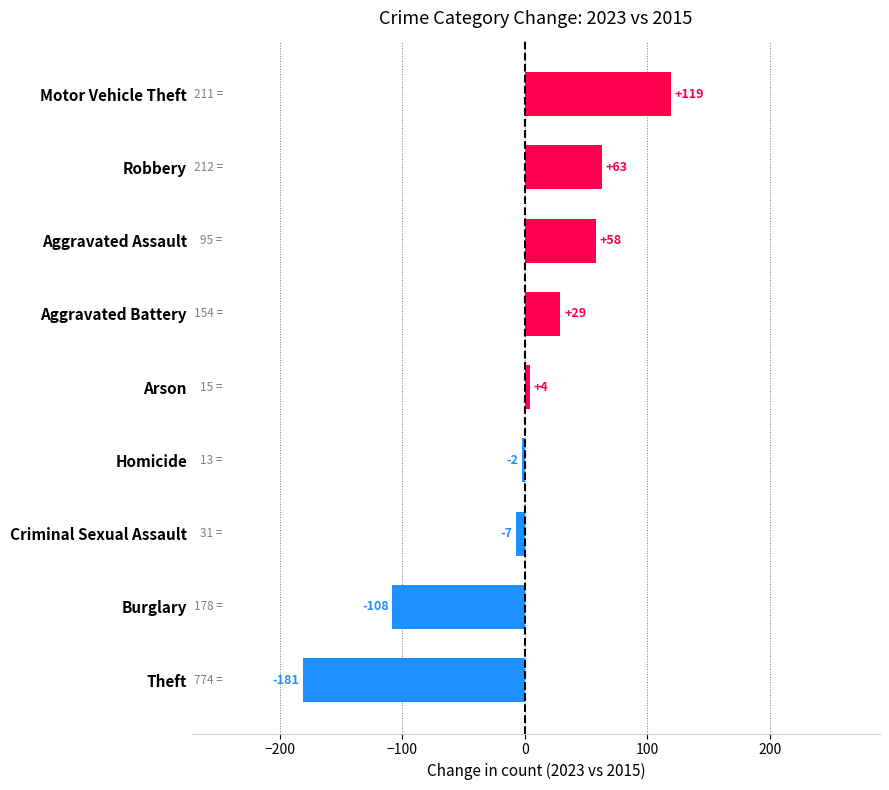

What is the change in value from Burglary to Homicide?

+106